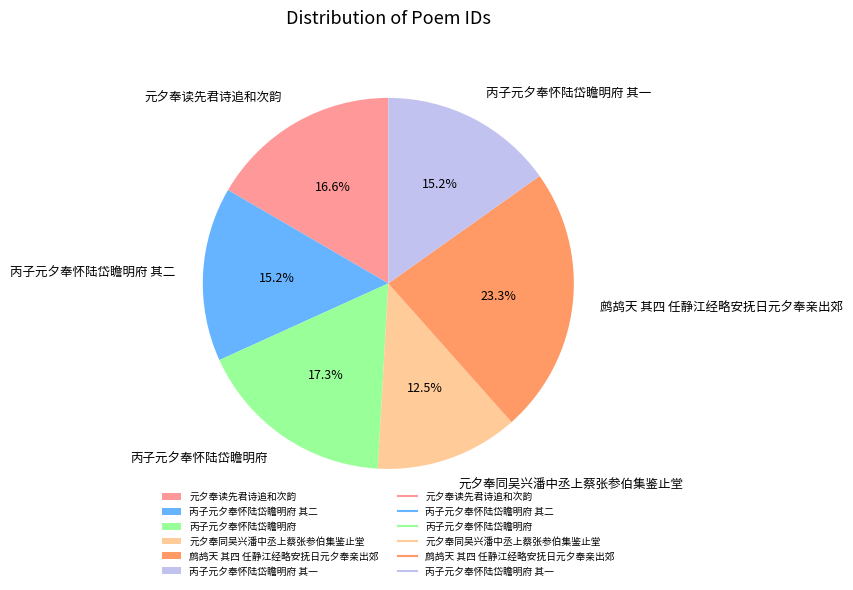

How much of the chart is everything except 丙子元夕奉怀陆岱瞻明府 其二?

84.8%